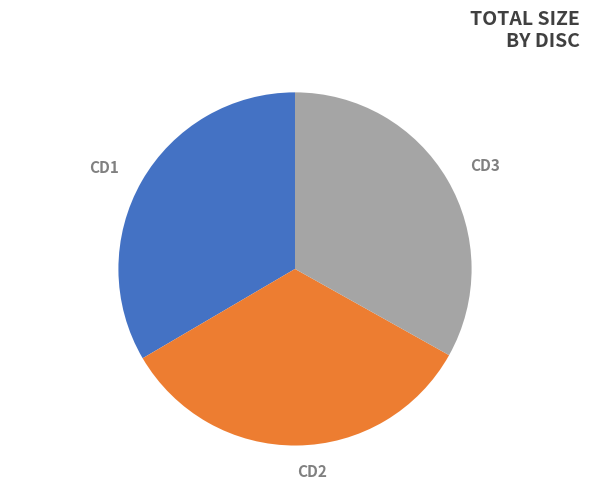

Do CD2 and CD1 together represent more than half of the pie?

Yes